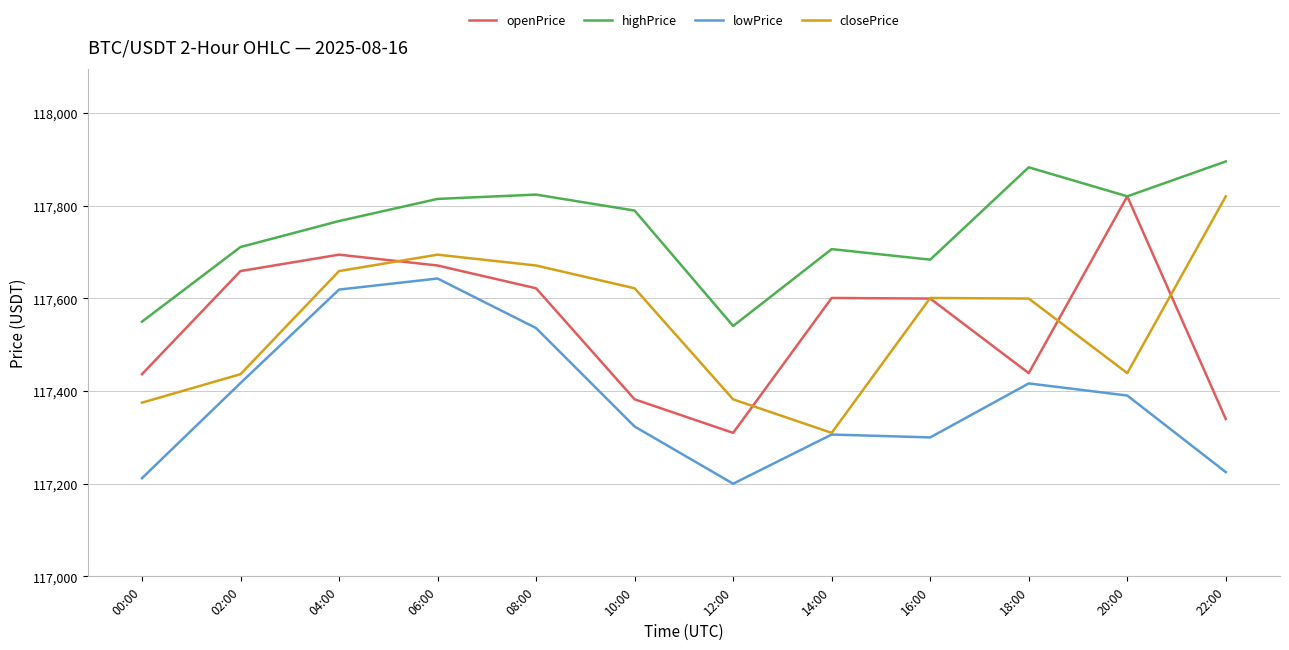

Which category has the lowest value in the lowPrice series?

12:00